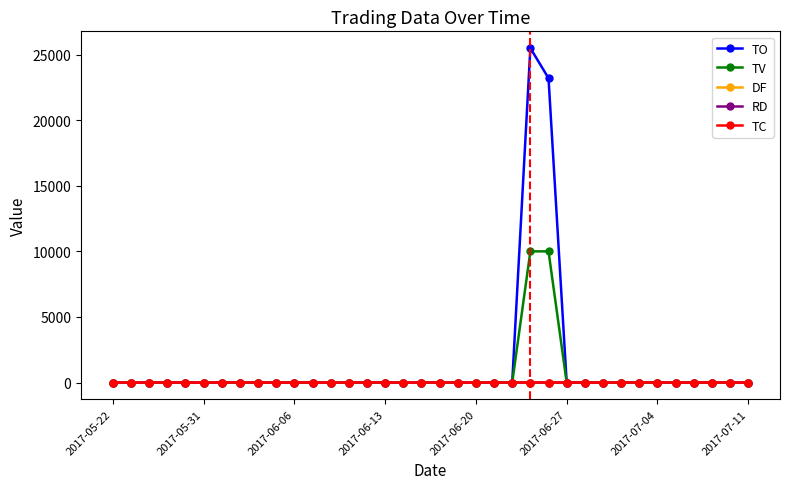

Which series has the largest range (max minus min)?

TO